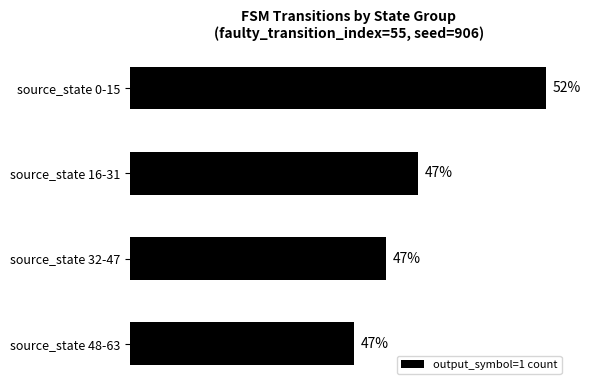

Are the bars grouped side by side (vs. stacked)?

No